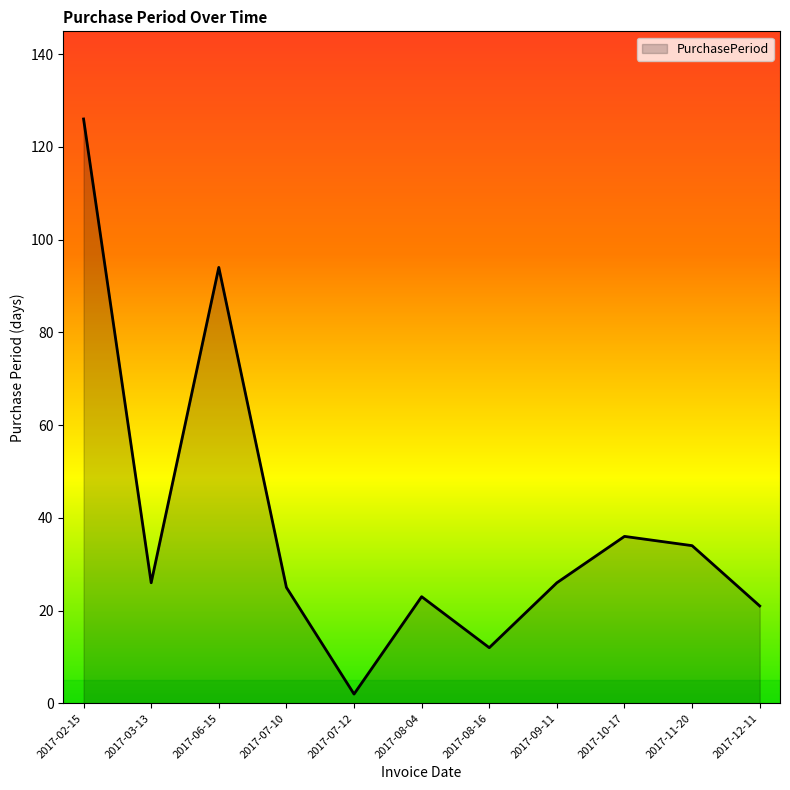

The value at 2017-03-13 is 26. True or false?

True